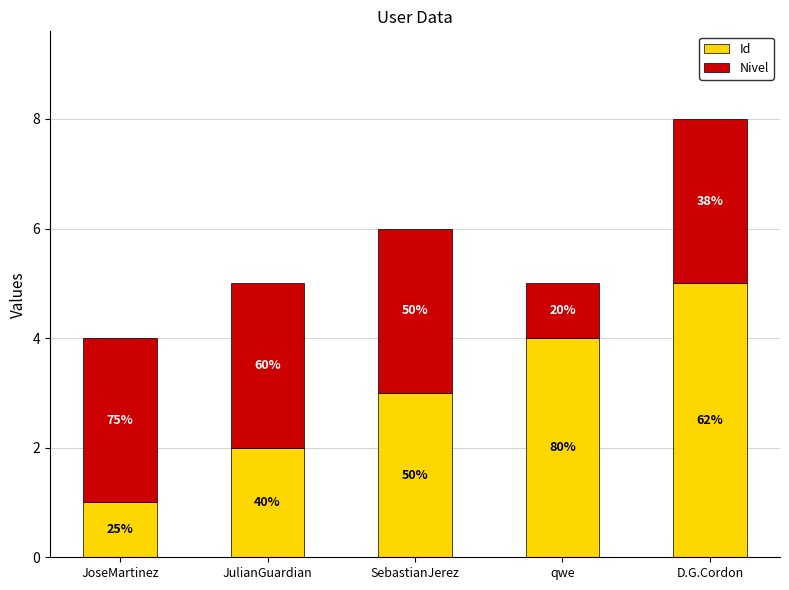

List the series in order of their overall mean, lowest first.

Nivel, Id